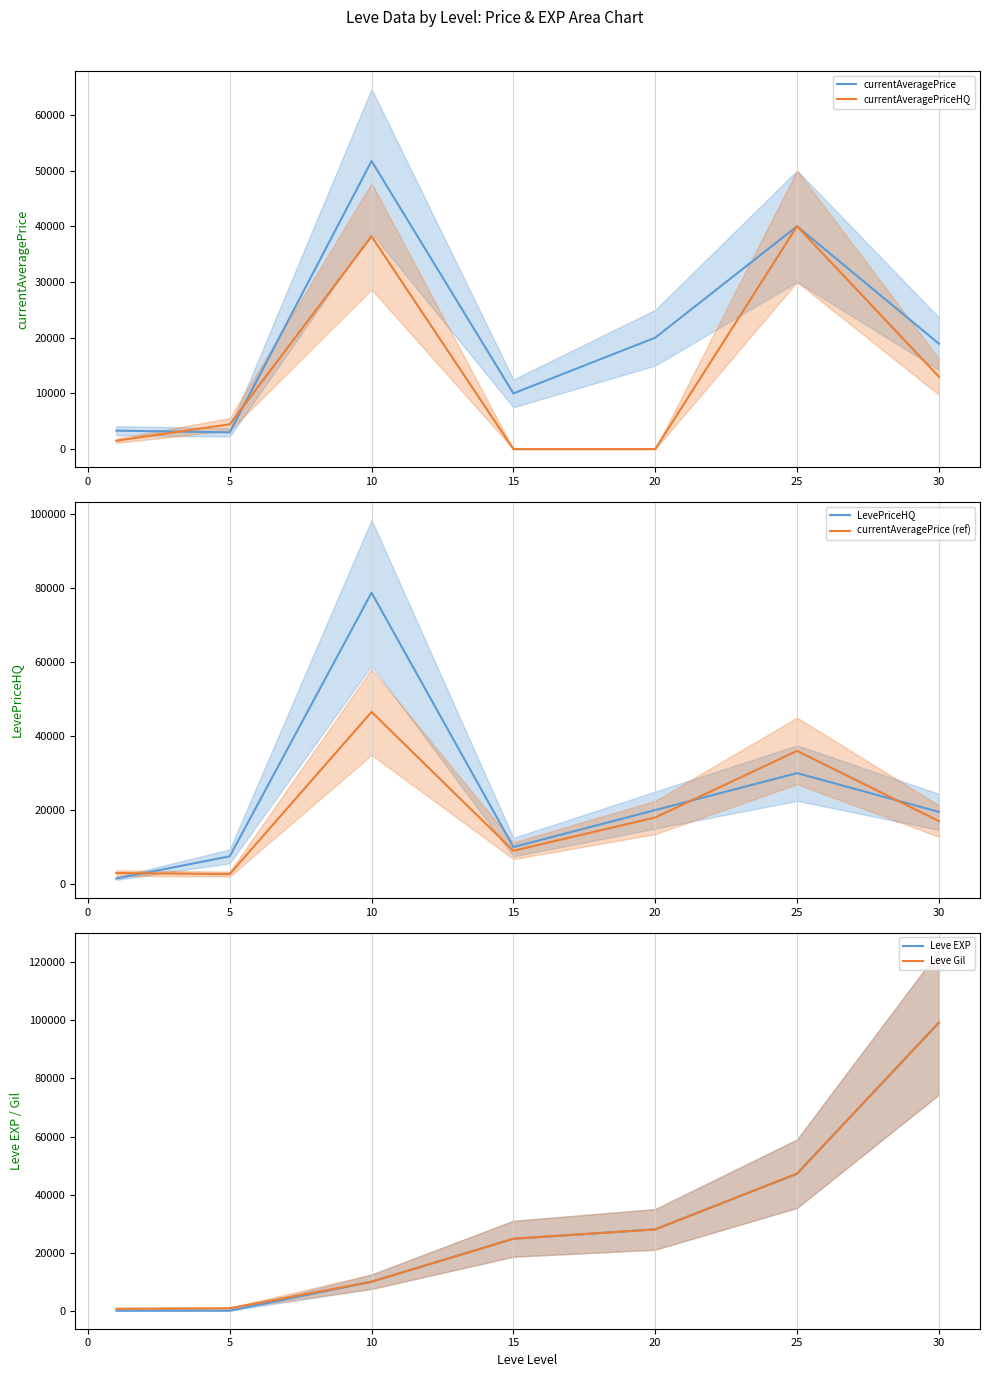

True or false: currentAveragePrice (ref) has a value of 3976.5 at 15.

False